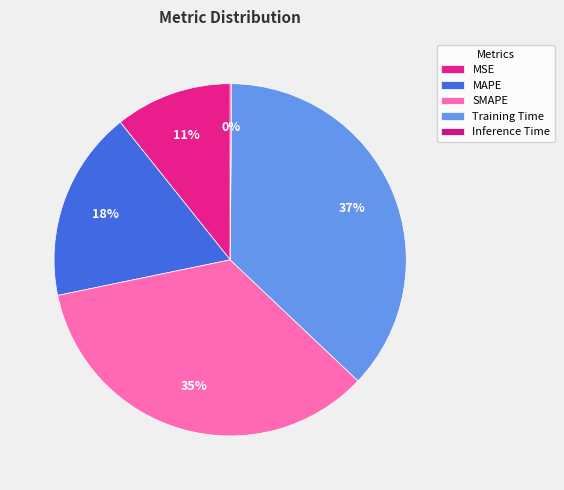

To the nearest percent, what is the average slice percentage?

20%